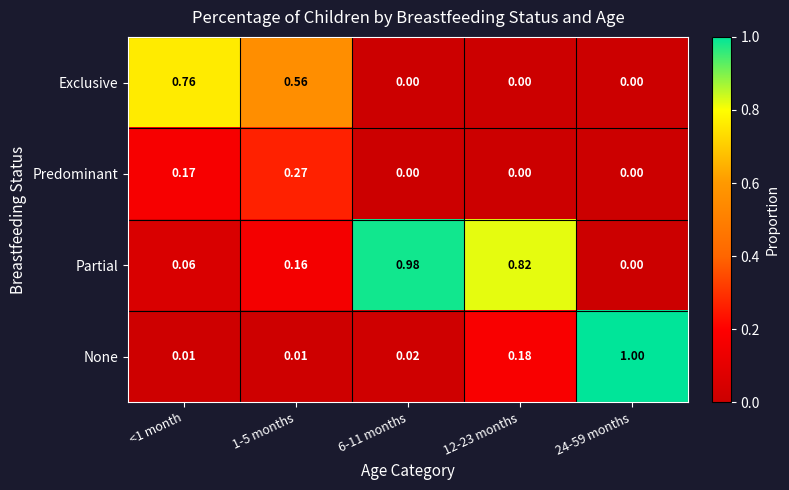

Count the number of data series in this chart.

4